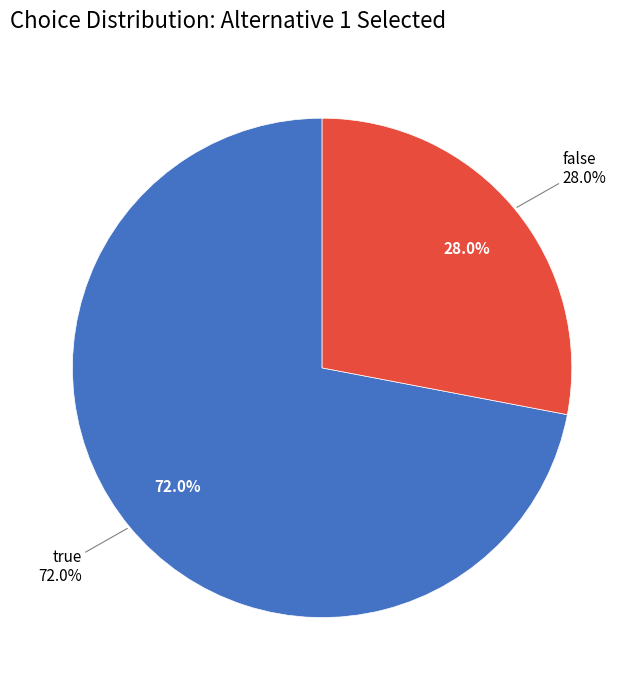

What percentage is the true slice, to the nearest percent?

72%